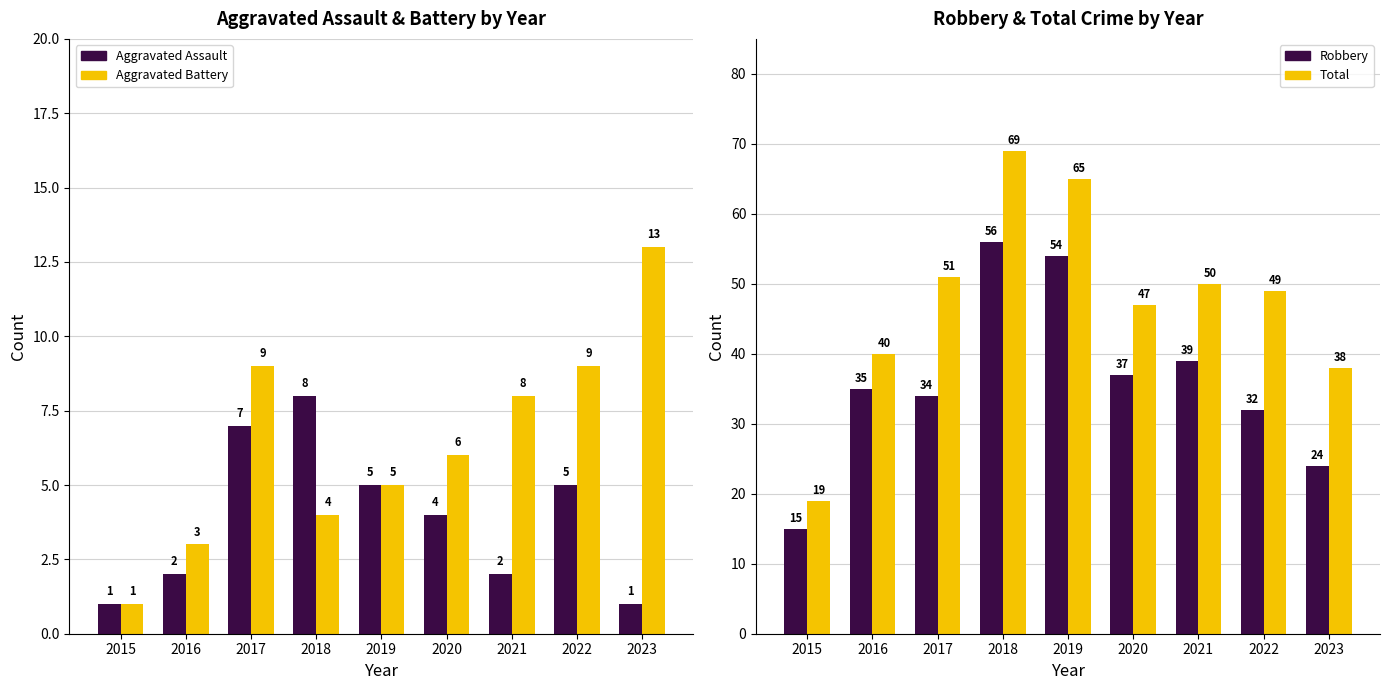

Where is Aggravated Battery nearest to the value 7?

2020